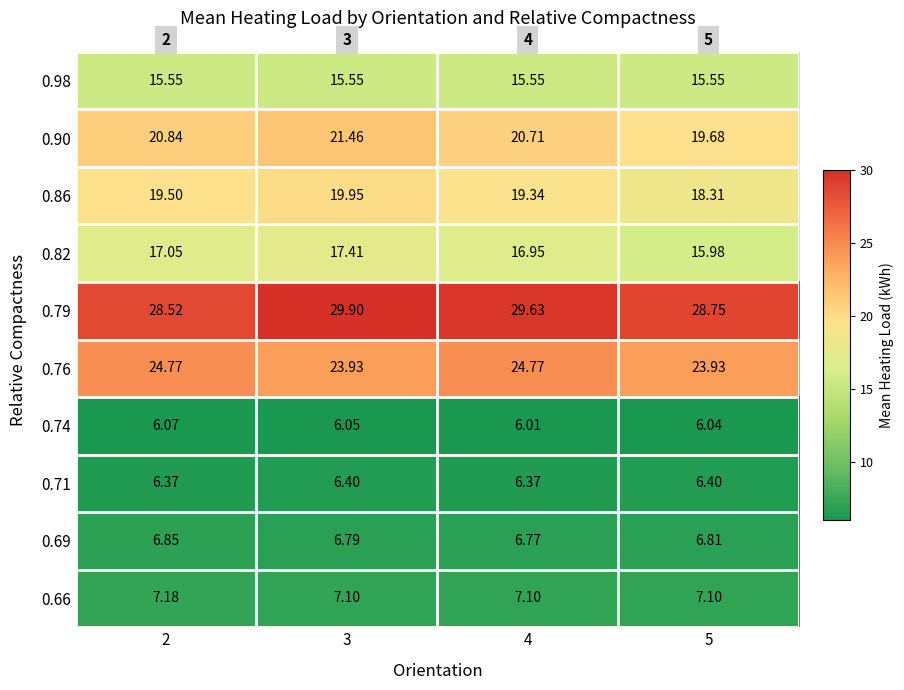

Which label corresponds to the smallest value in the chart?

4